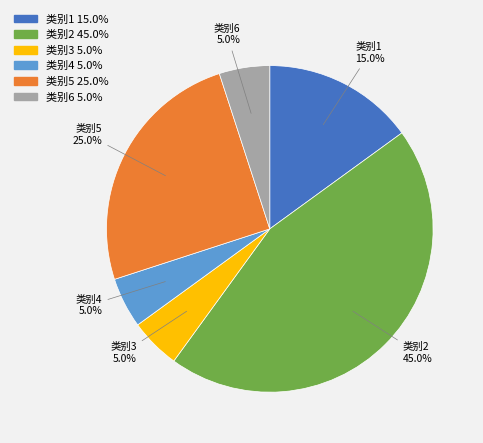

Is there a majority slice in this chart?

No